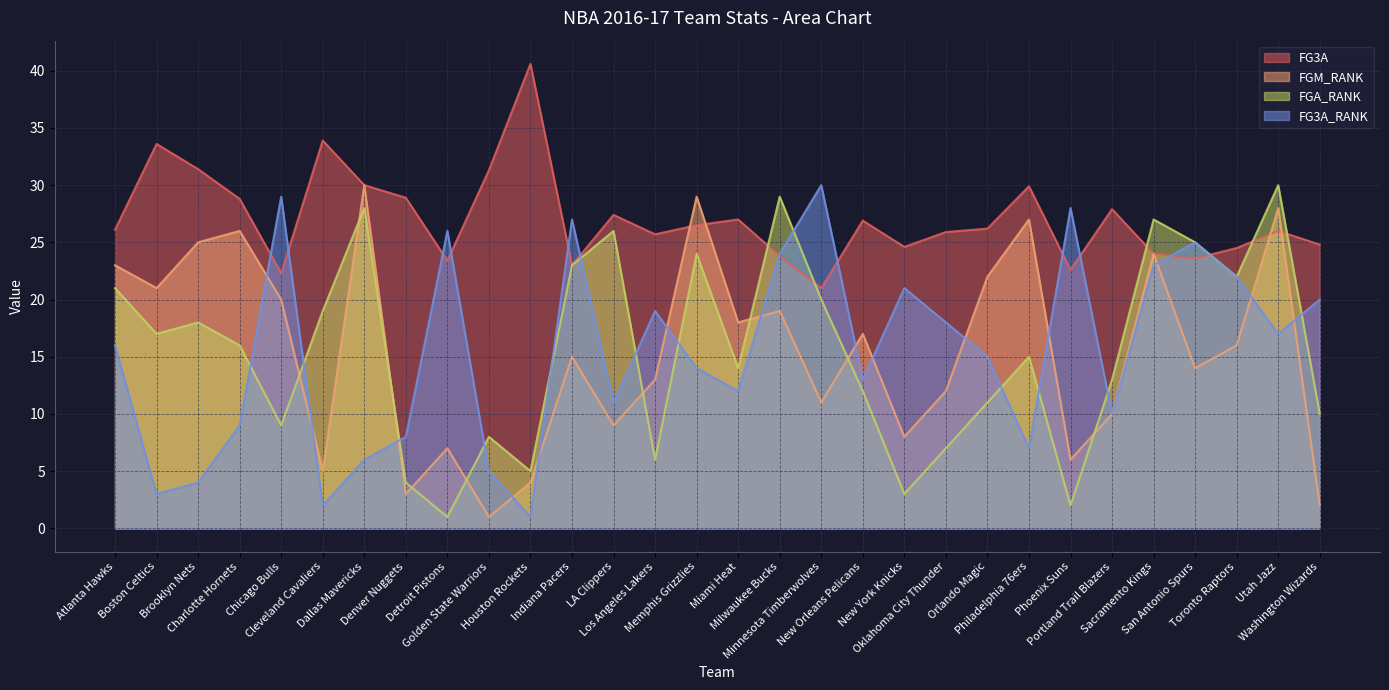

What are all the series names shown in the legend?

FG3A, FGM_RANK, FGA_RANK, FG3A_RANK